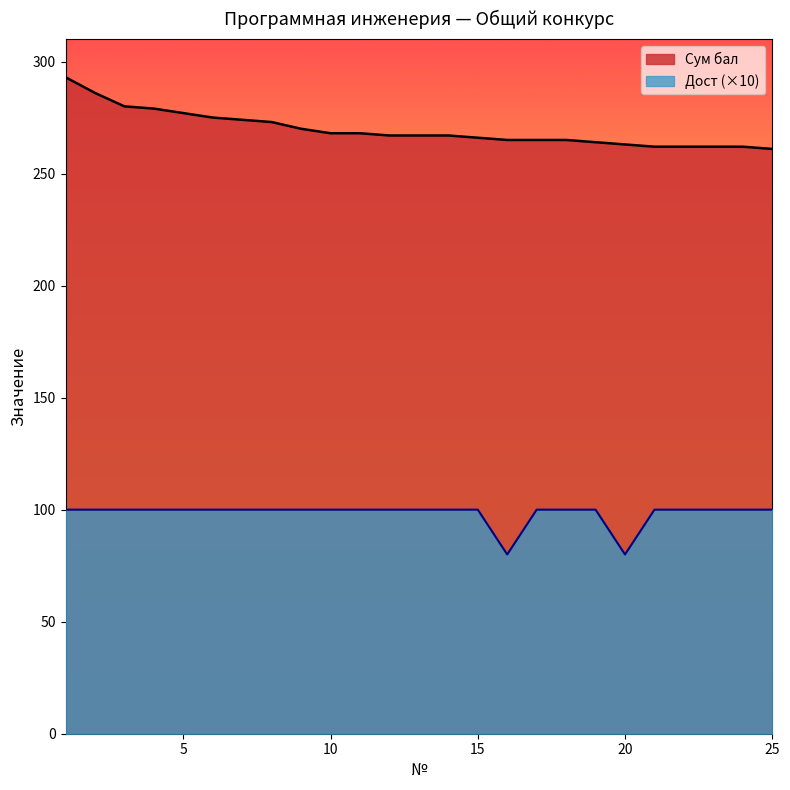

True or false: Сум бал has a value of 267 at 13.

True